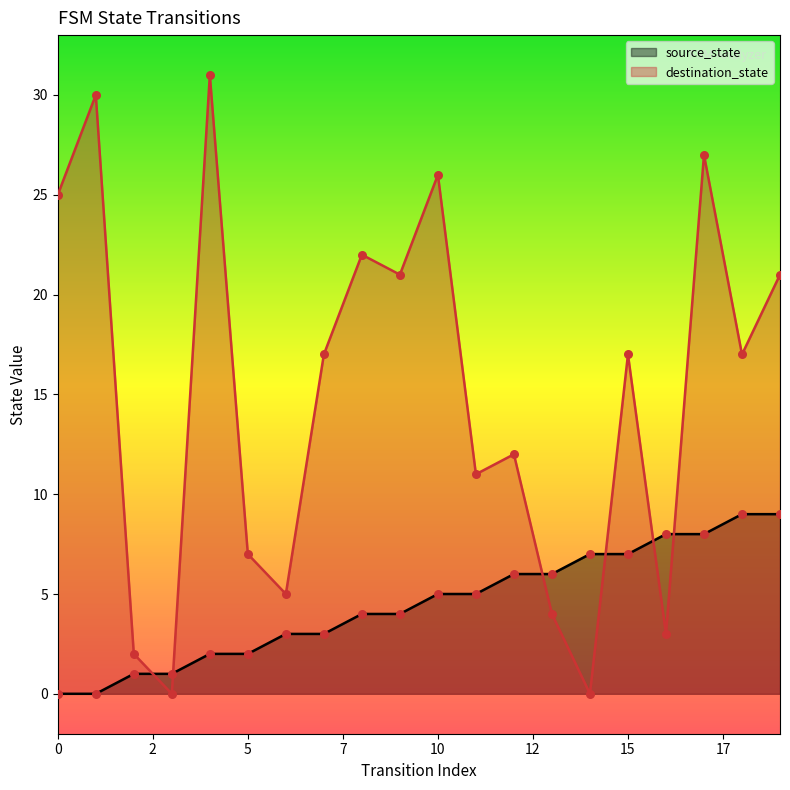

Which series has the largest Y range (max minus min)?

destination_state